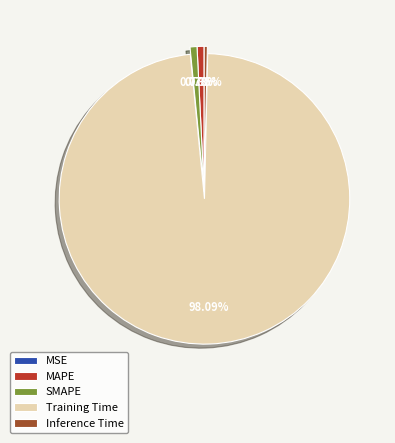

To the nearest percent, what percentage of the pie is Training Time?

98%